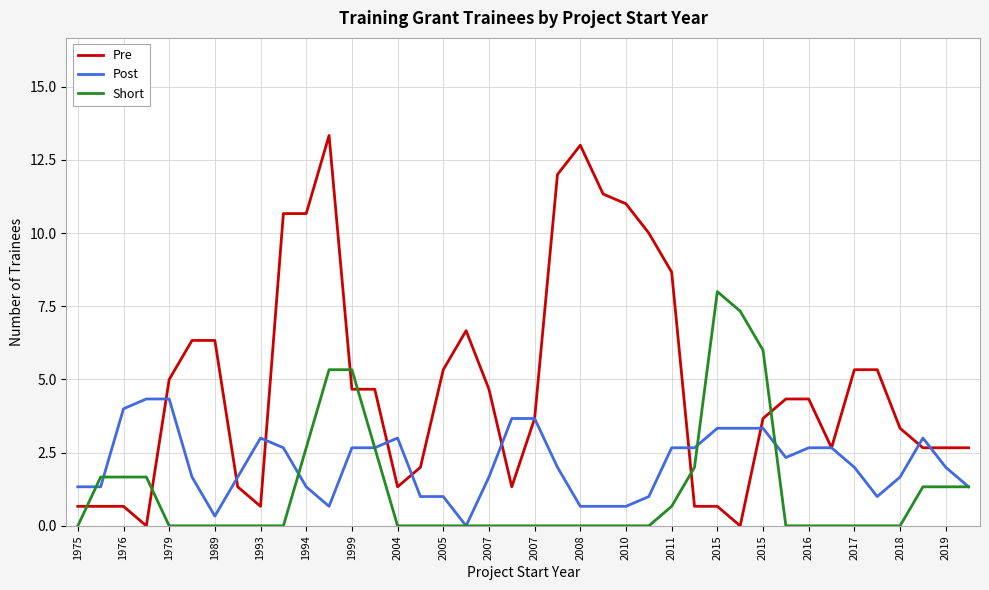

Which series has the largest range (max minus min)?

Pre